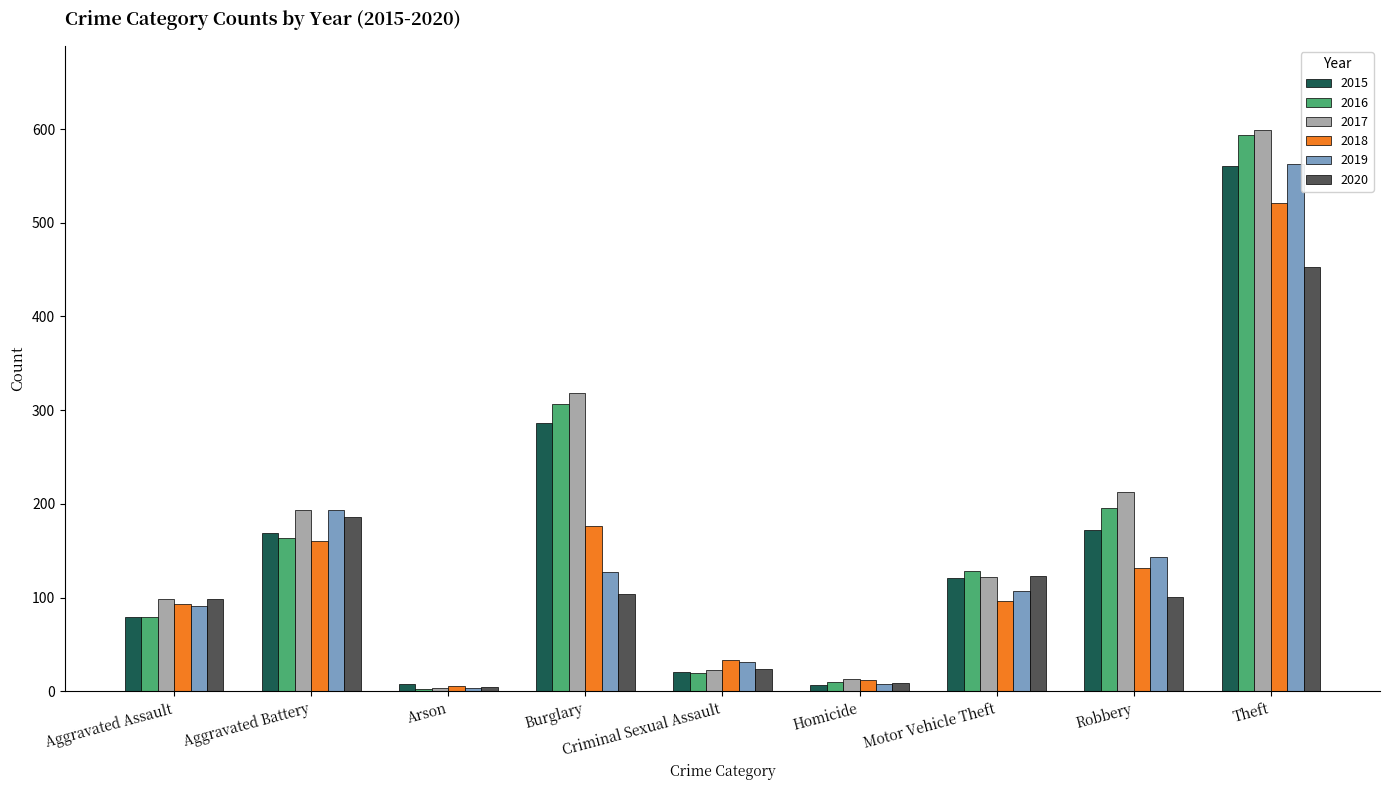

What is the difference between the highest and lowest values at Burglary?

214